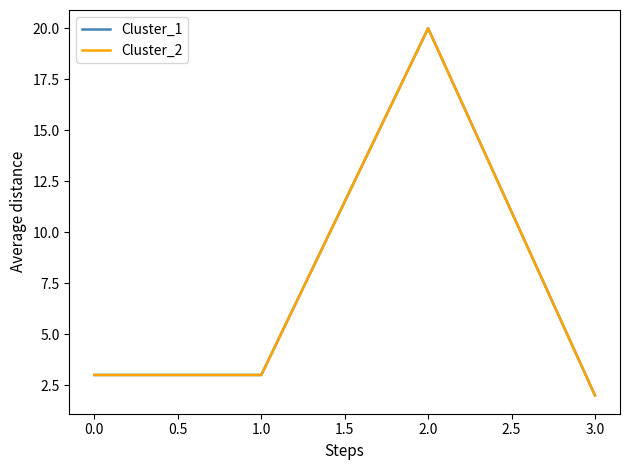

Does the chart have visible grid lines?

No